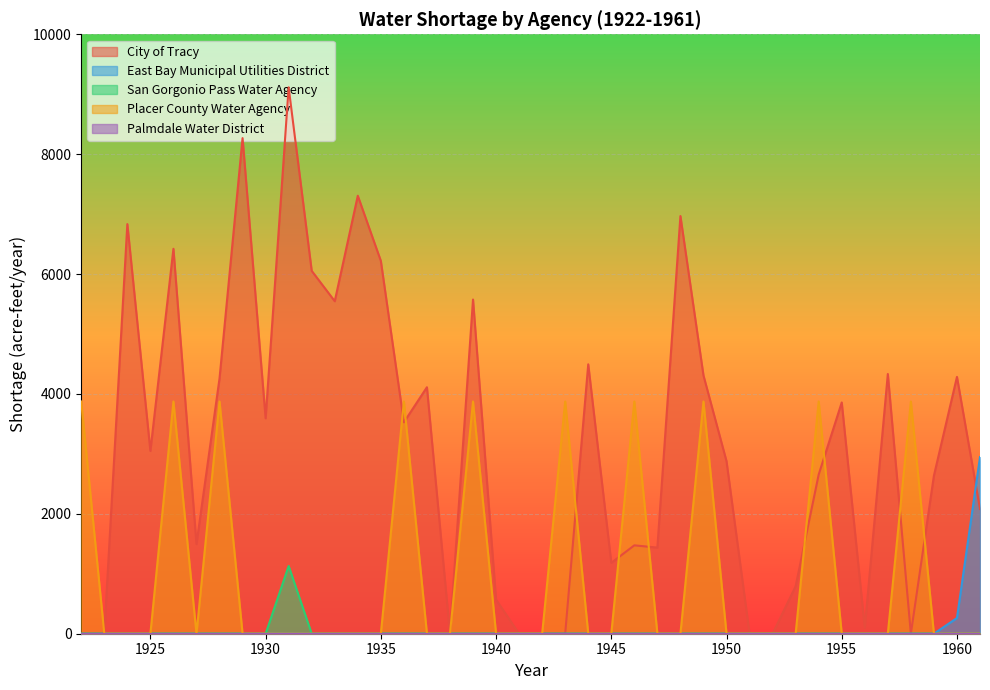

At which label is Placer County Water Agency closest to 1937?

1923